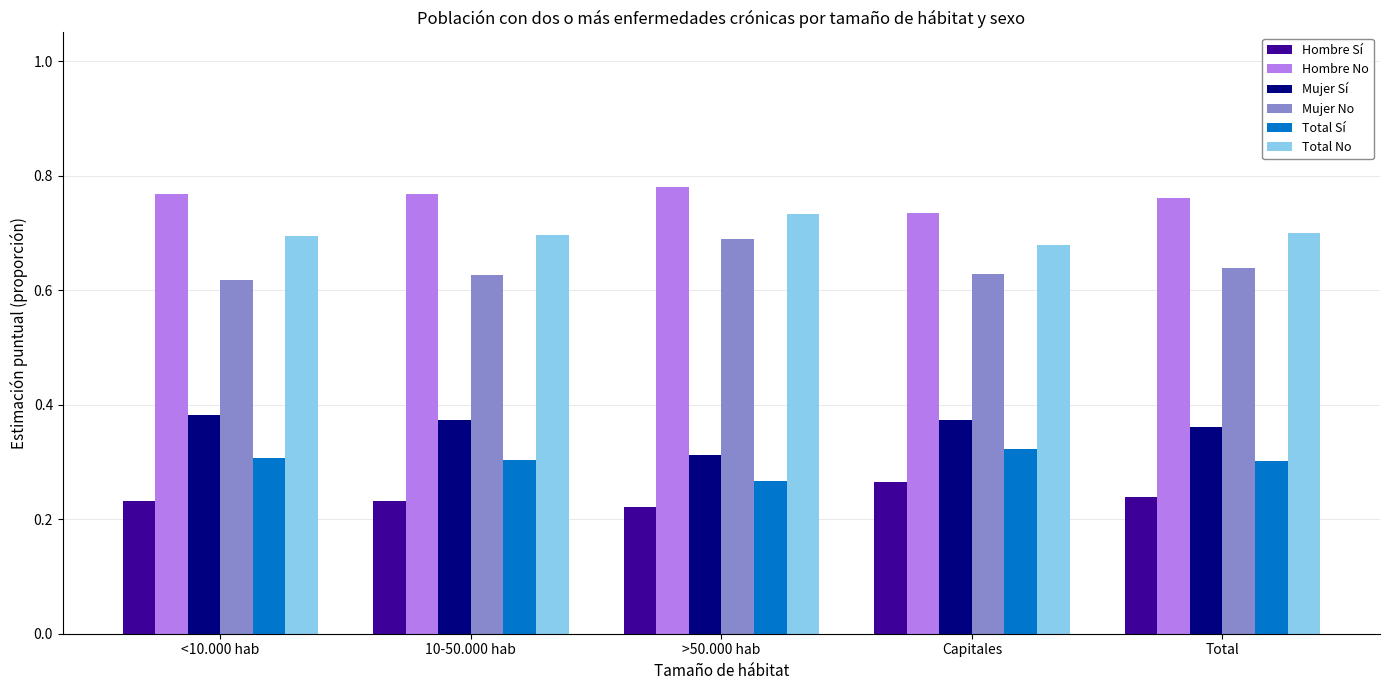

What are all the series names shown in the legend?

Hombre Sí, Hombre No, Mujer Sí, Mujer No, Total Sí, Total No